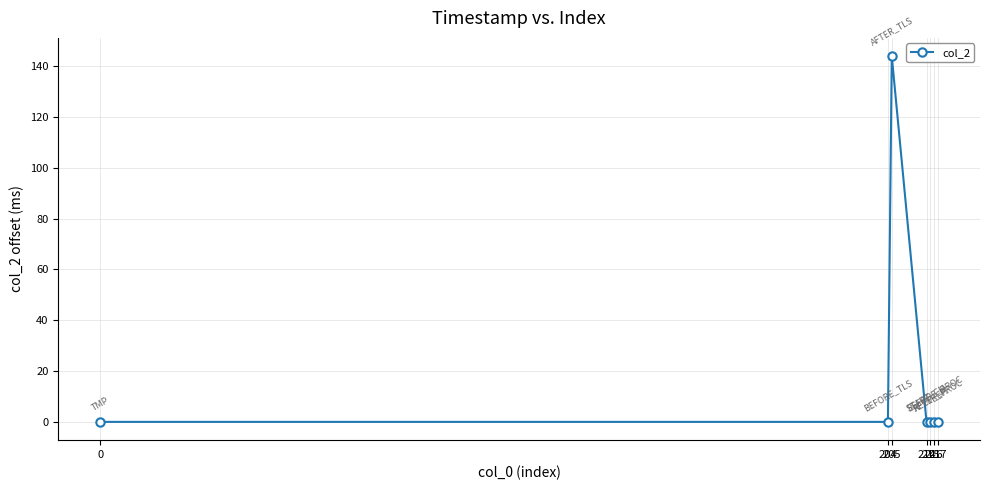

What is the sum of all values?

144